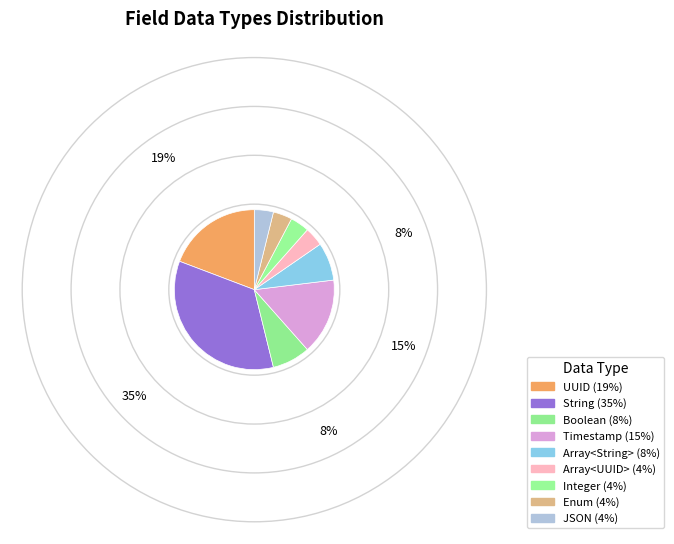

How many segments does this pie chart have?

9